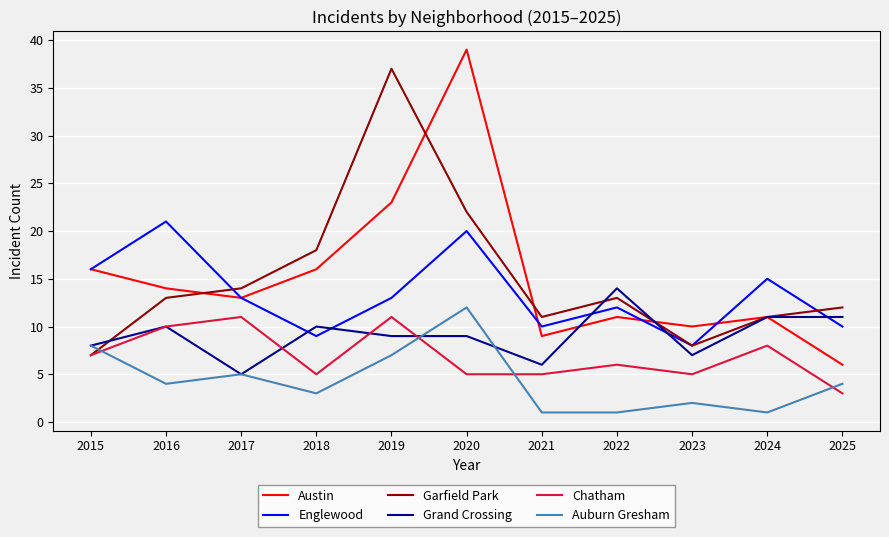

What is the spread (max minus min) of values at 2019?

30